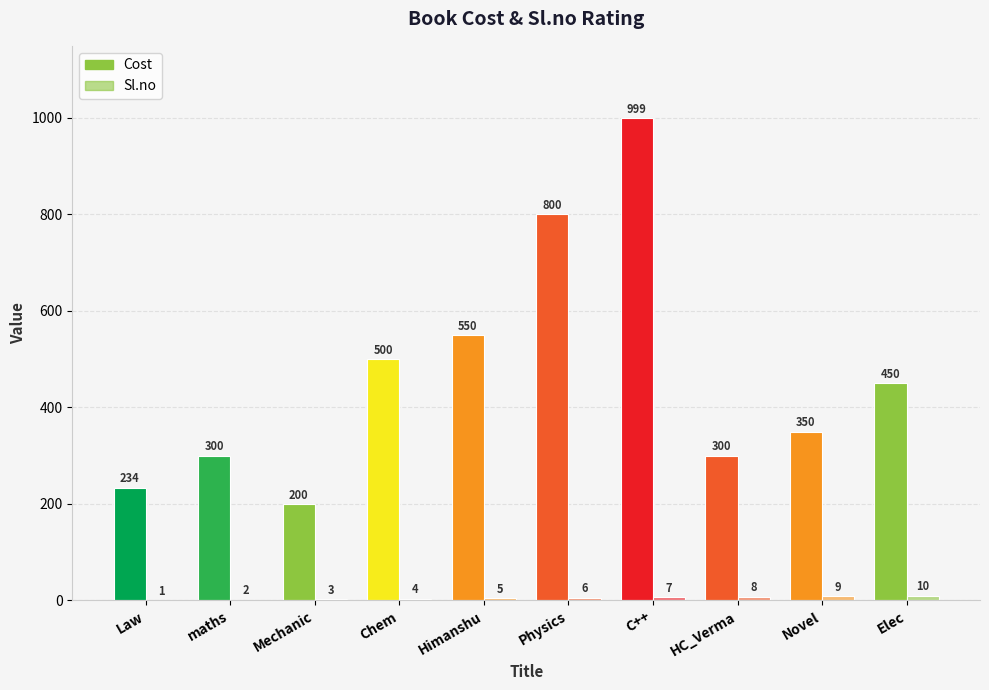

At which label does Cost first exceed 450?

Chem